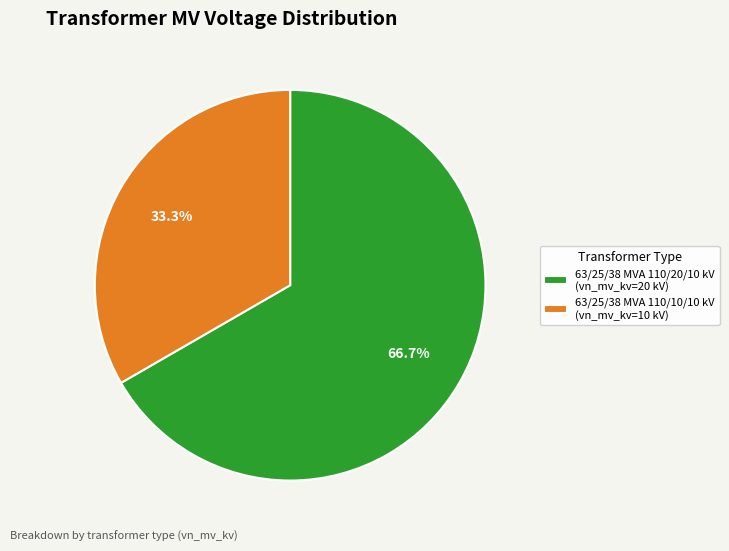

Which slice is the smallest?

63/25/38 MVA 110/10/10 kV